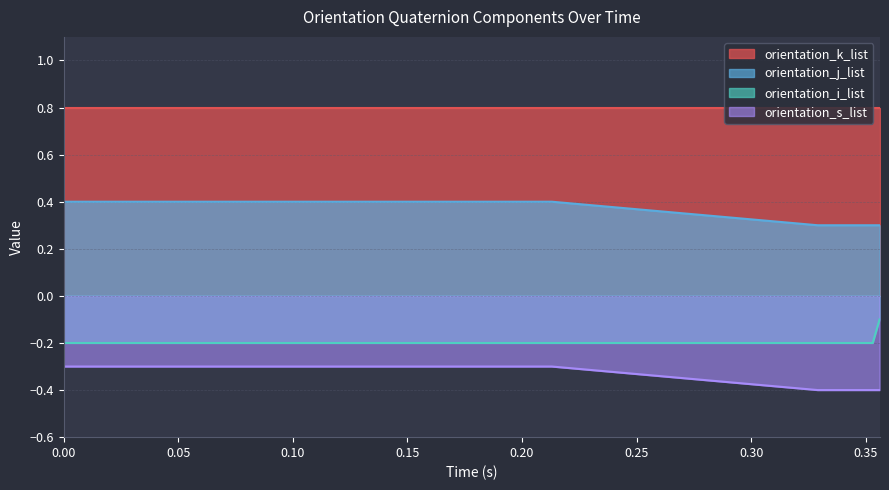

The orientation_j_list series shows -0.1 at 0.011. True or false?

False